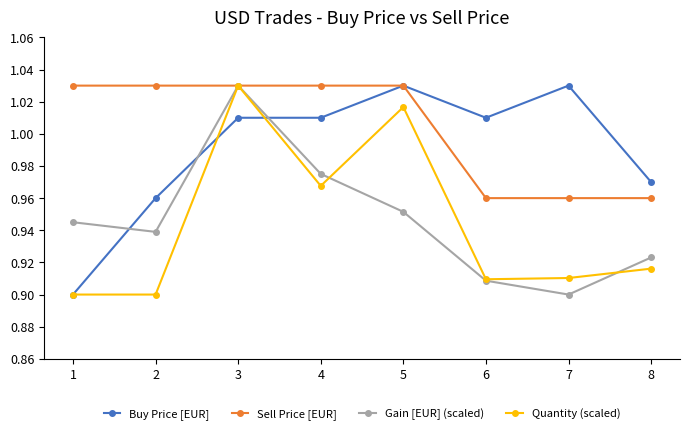

Between 1 and 7, which series saw the biggest shift?

Buy Price [EUR]